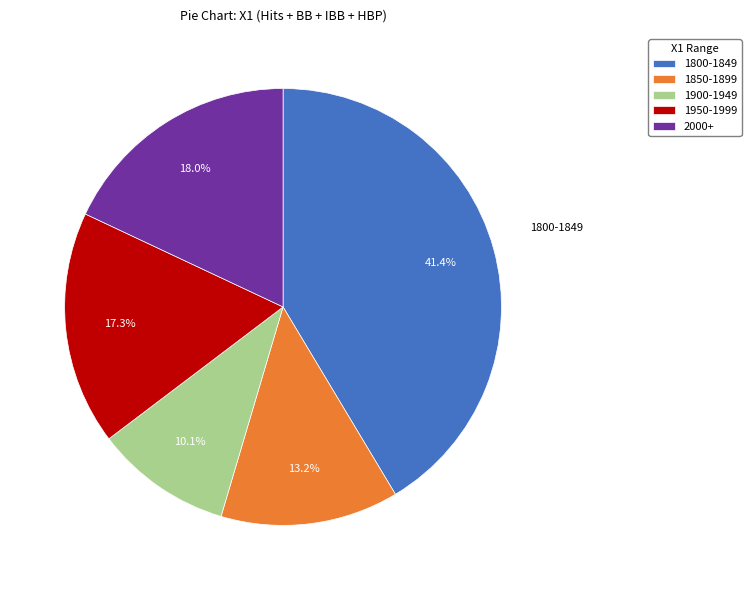

Is there a majority slice in this chart?

No